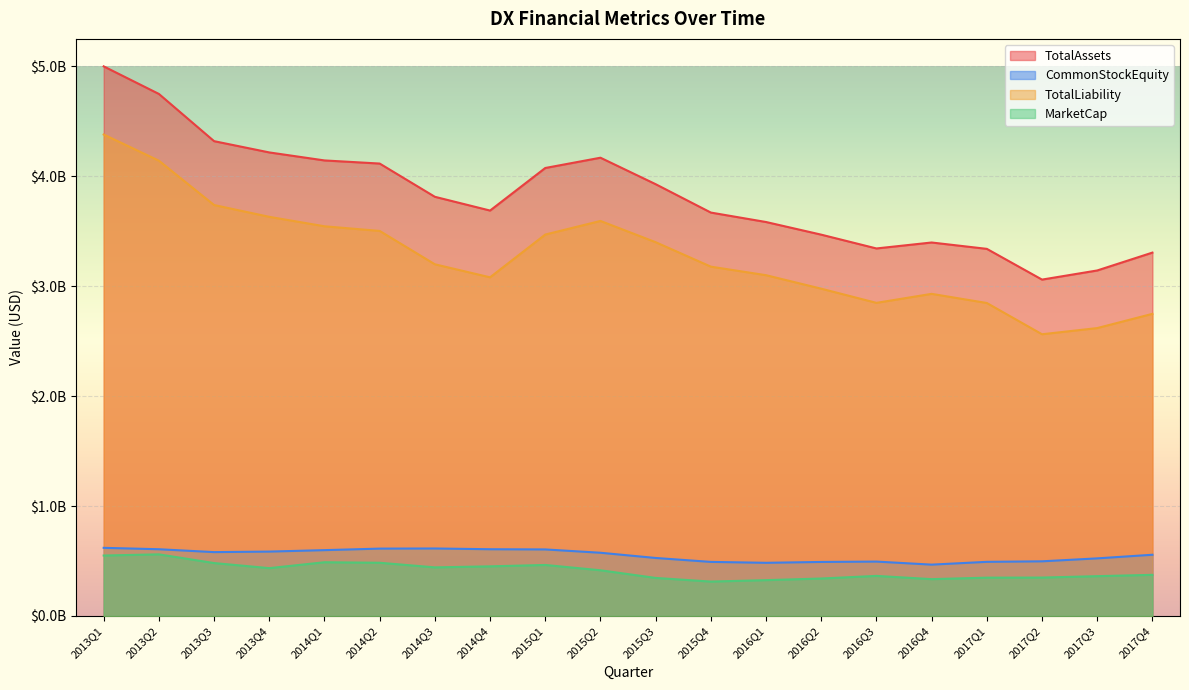

Which series has the largest range (max minus min)?

TotalAssets